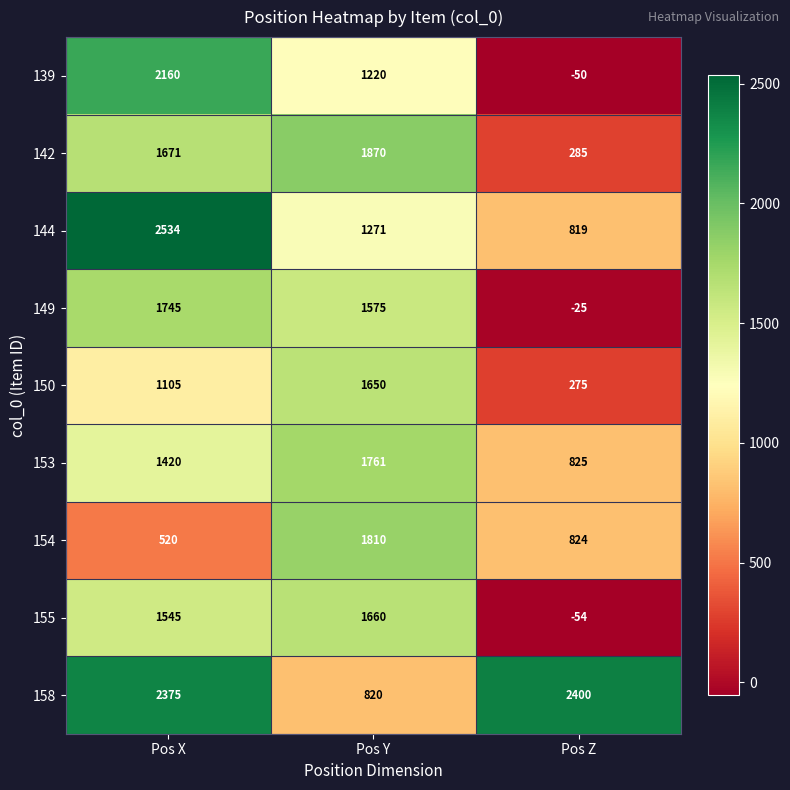

Reading left to right, transcribe all the data shown in this chart.

139: 2160	1220	-50
142: 1671	1870	285
144: 2534	1271	819
149: 1745	1575	-25
150: 1105	1650	275
153: 1420	1761	825
154: 520	1810	824
155: 1545	1660	-54
158: 2375	820	2400